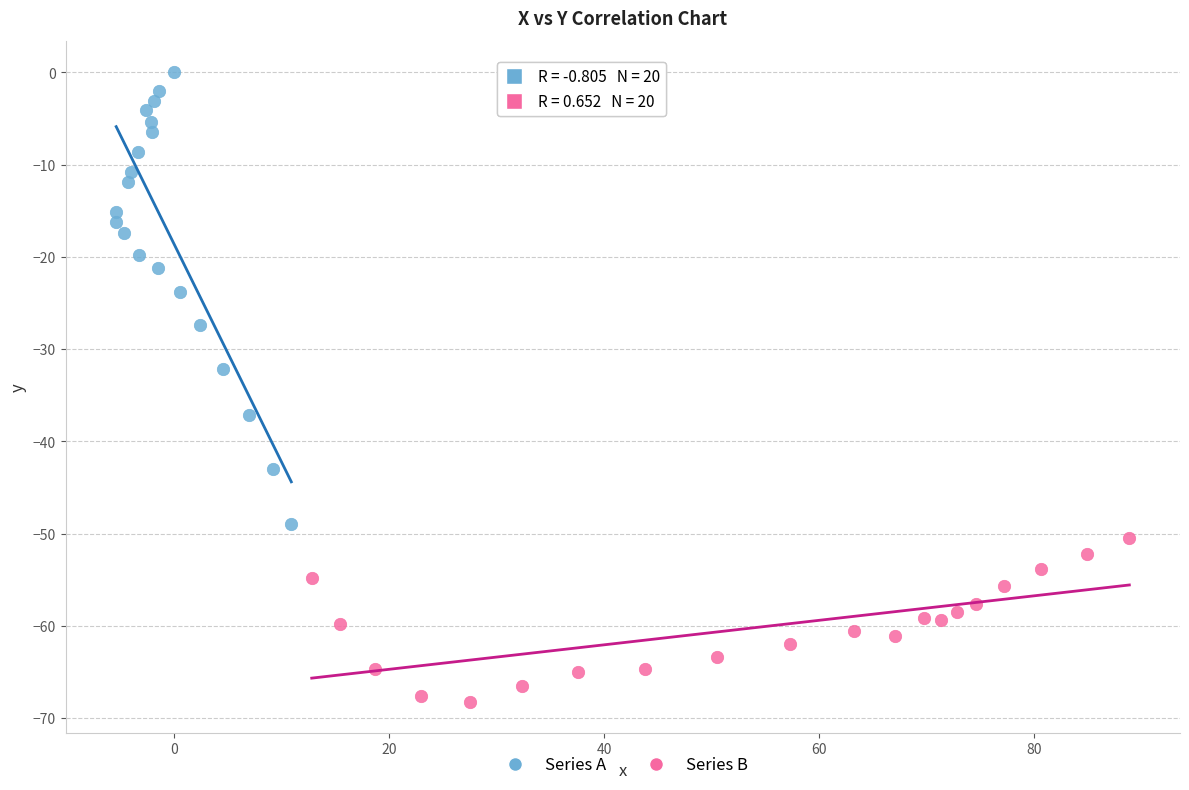

What are all the series names shown in the legend?

Series A, Series B